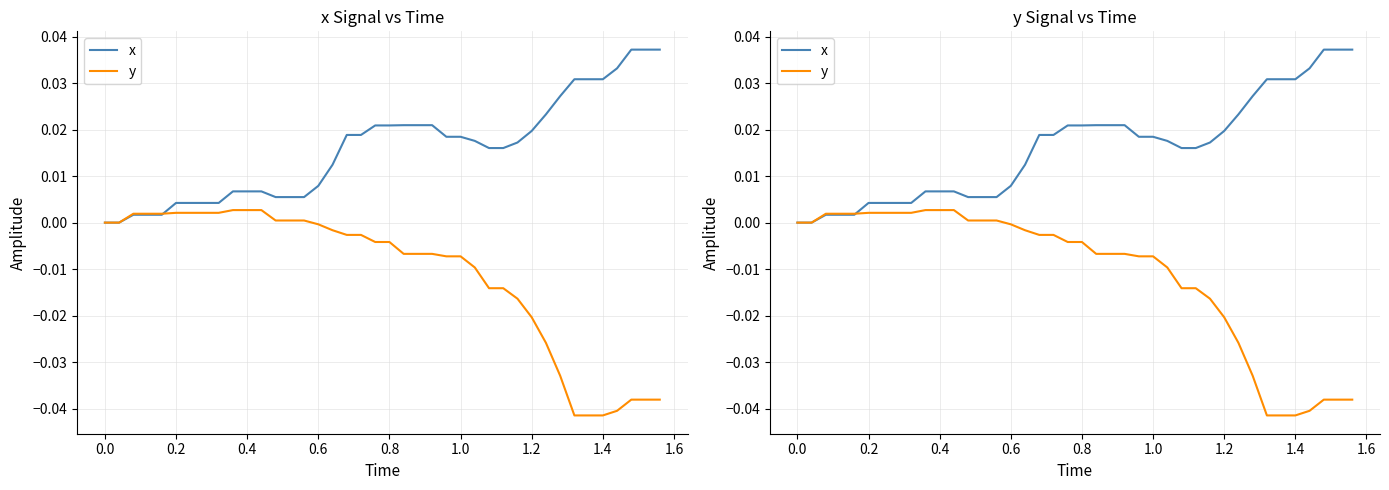

True or false: y has a value of -0.0 at 1.4.

True